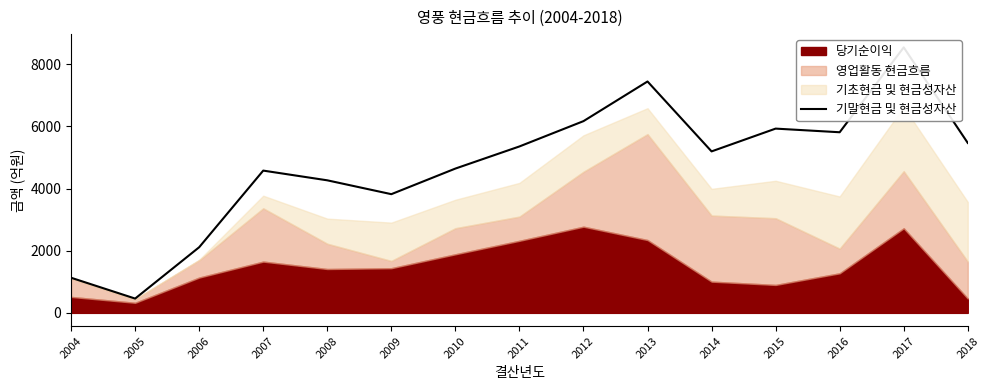

Where is the first local maximum?

2007